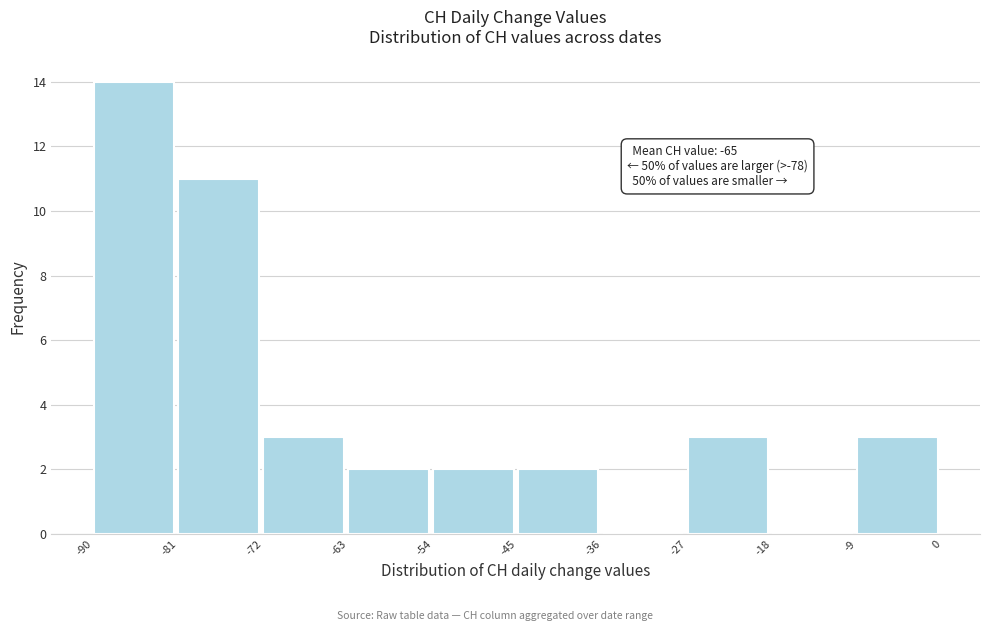

Which range on the x-axis has the tallest bar?

-90 to -81